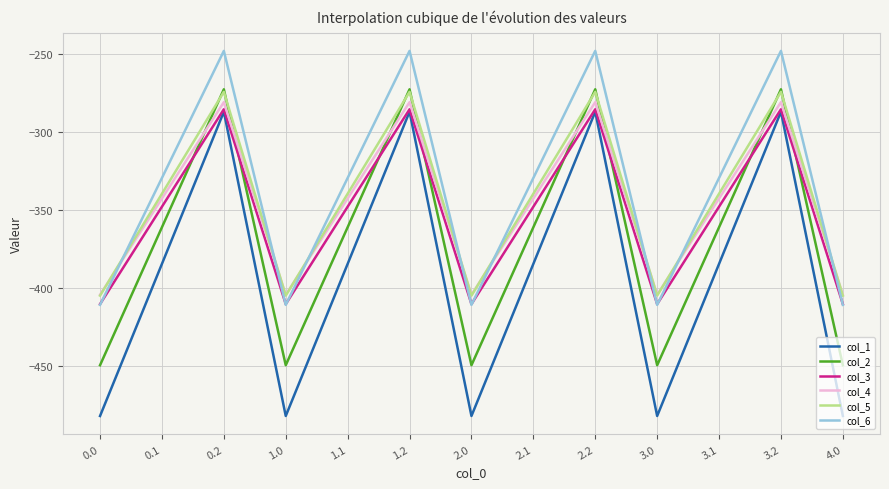

True or false: col_1 and col_6 intersect in this chart.

False